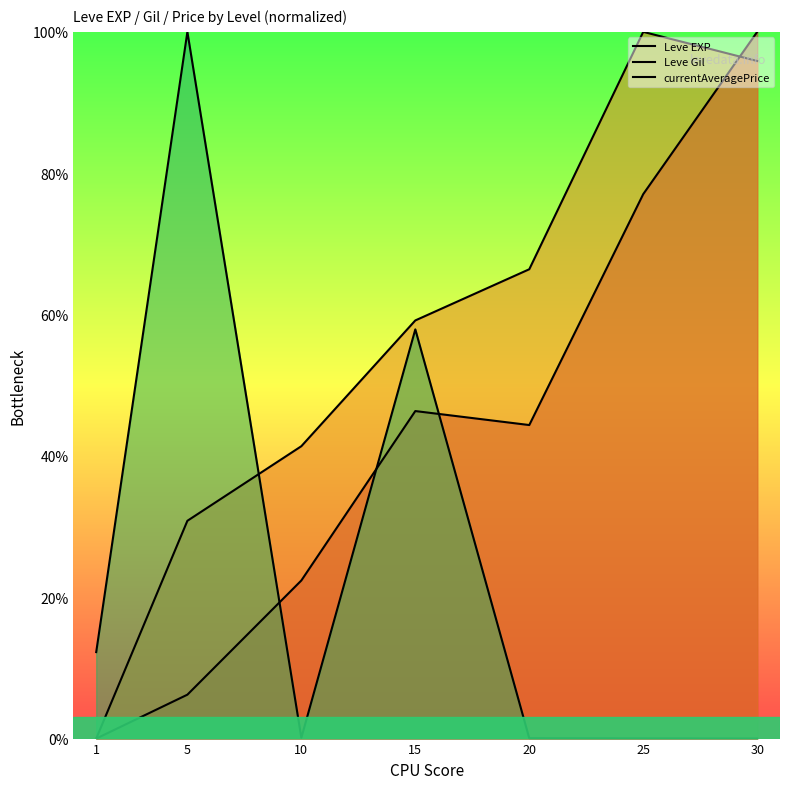

How many data points does each series have?

7